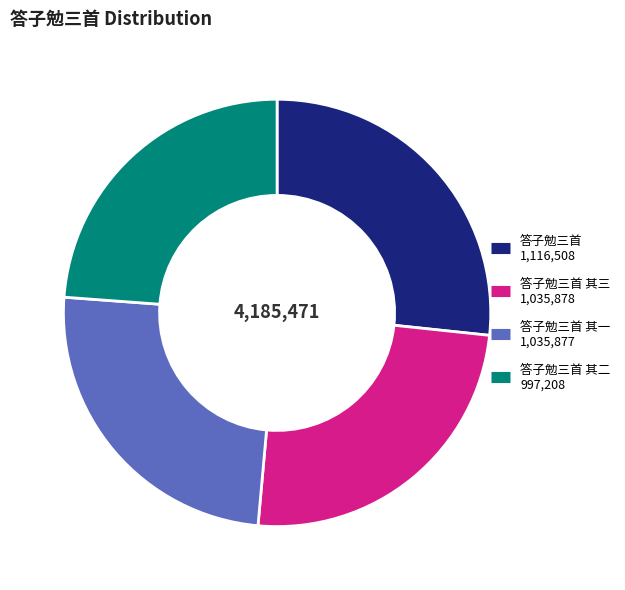

How many segments does this pie chart have?

4